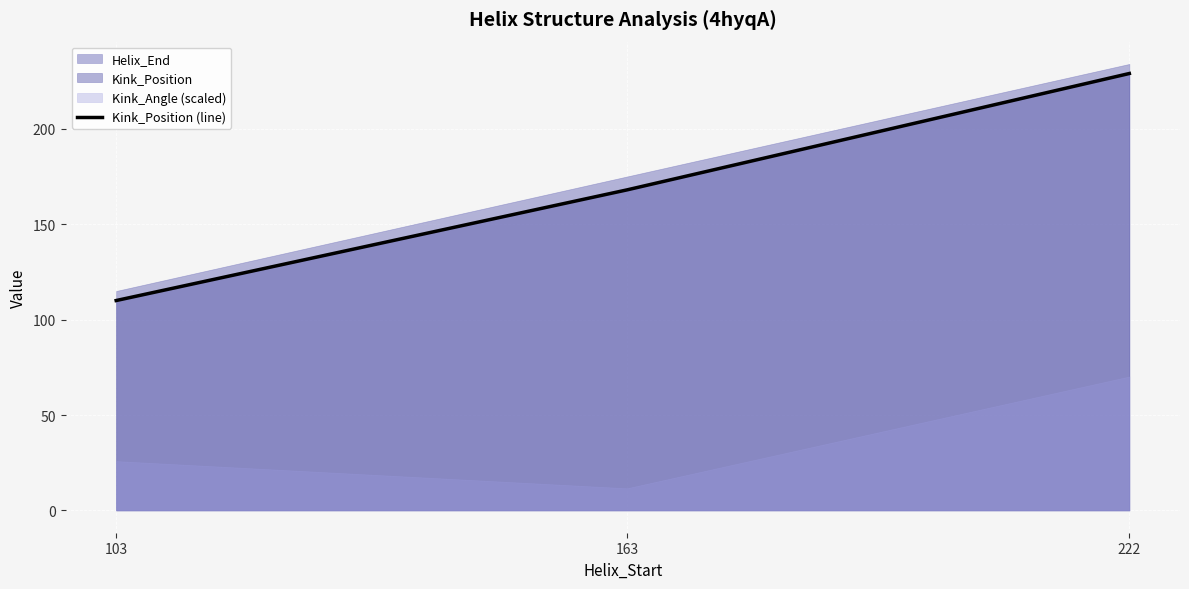

The value at 163 is 168. True or false?

True